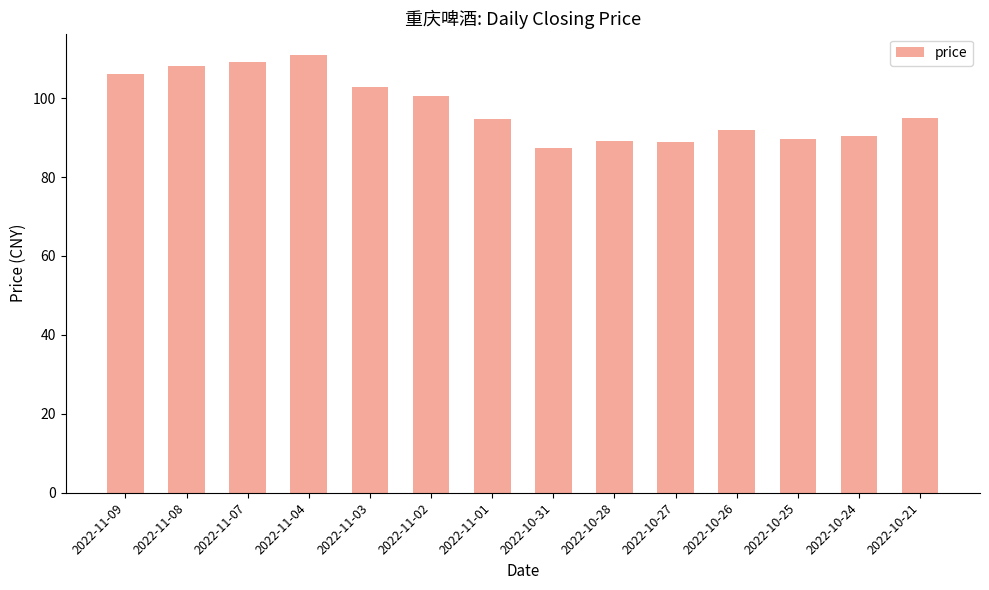

True or false: the data shows 92.0 at 2022-10-26.

True